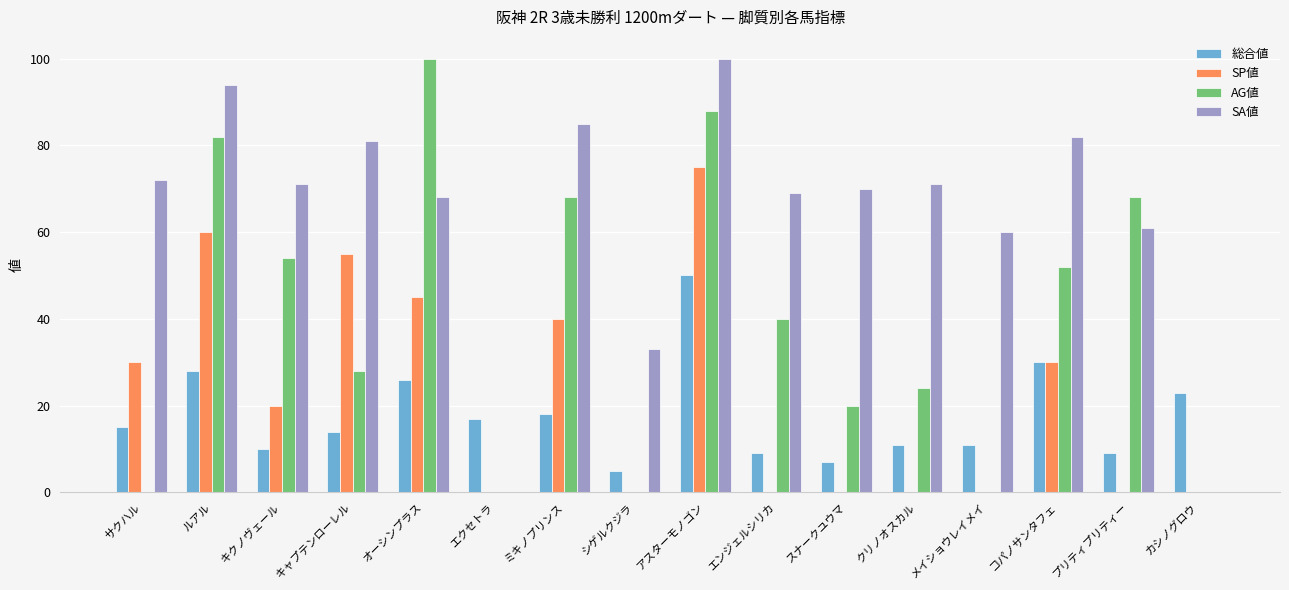

What is the maximum value for SP値?

75